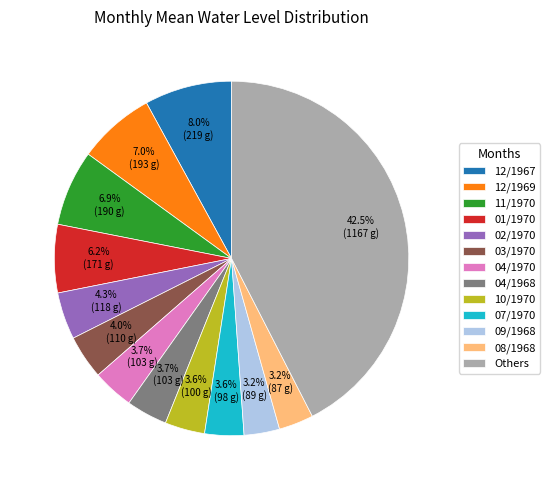

Is 03/1970 the majority of the pie?

No